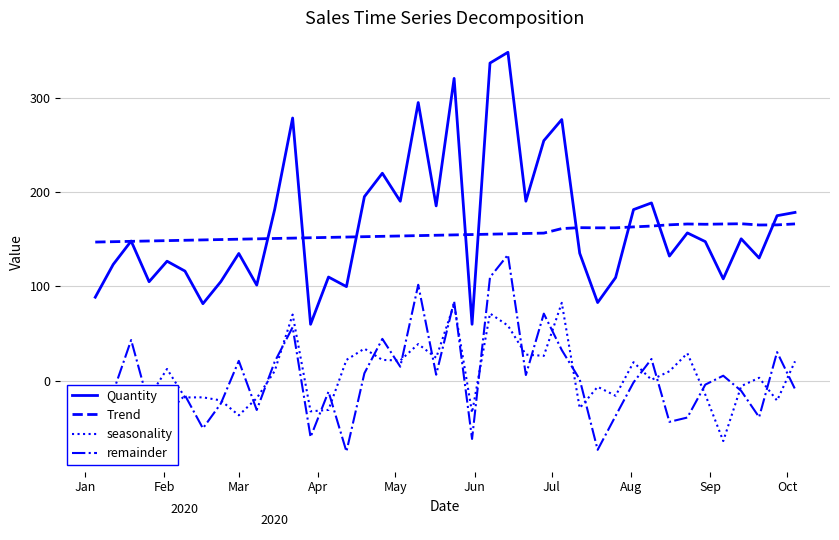

True or false: seasonality and Quantity cross at least once.

False